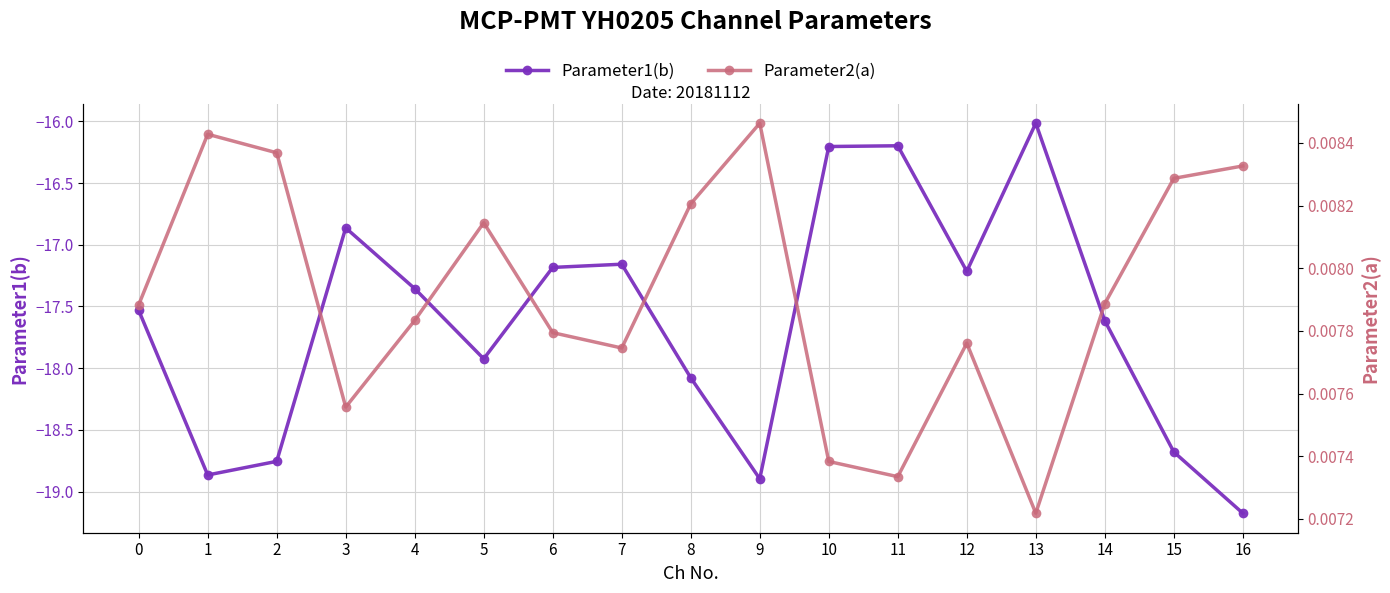

Is it true that Parameter1(b) equals -9.6 at 6?

False